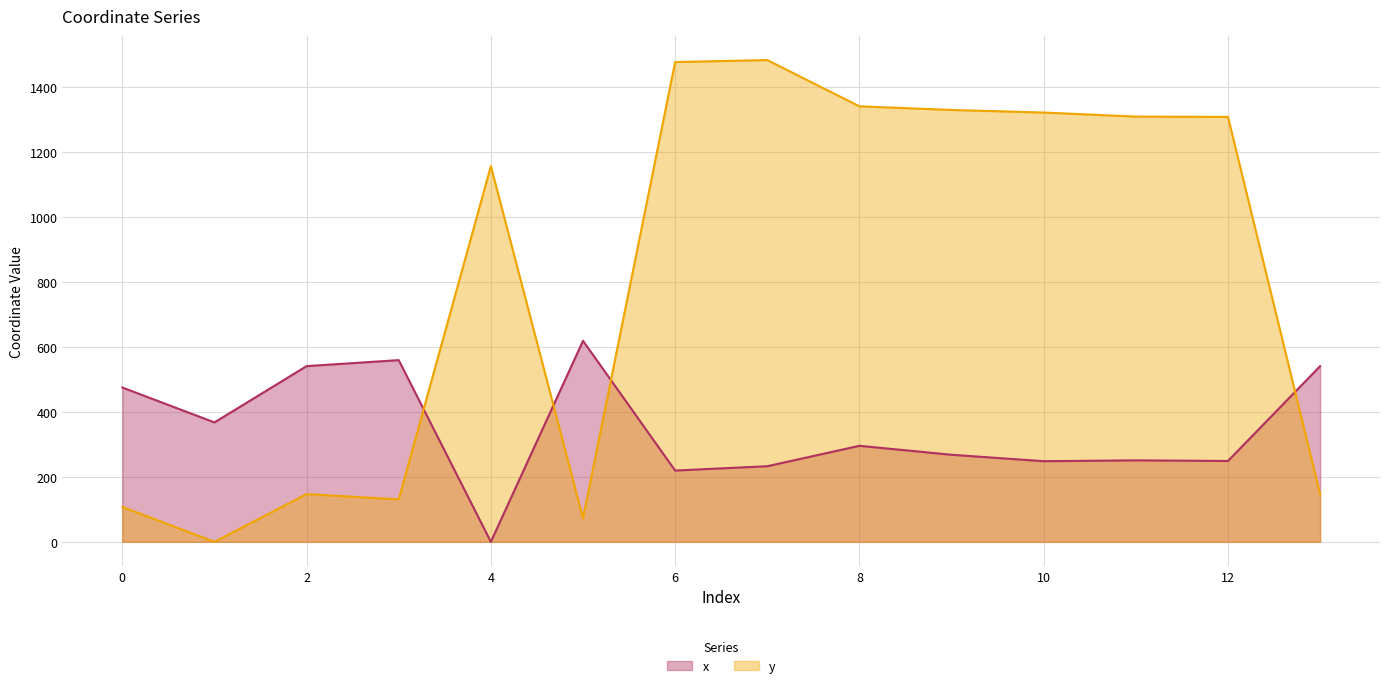

At which category does y reach its first local peak?

2